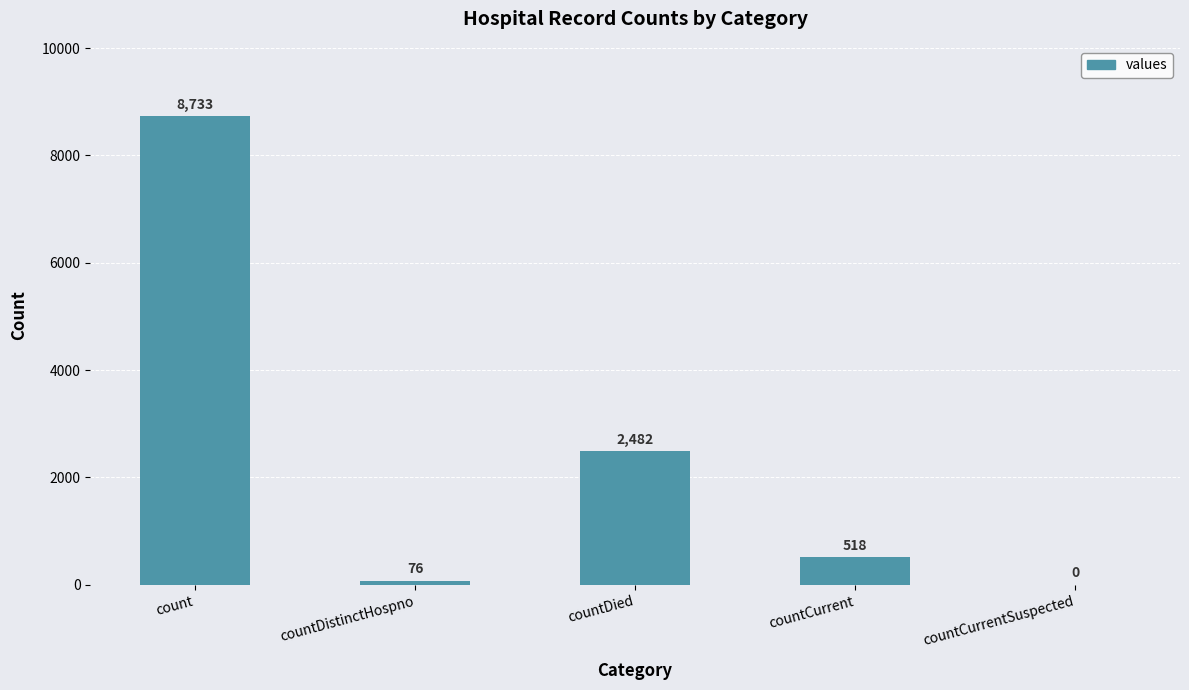

Between countDied and countCurrent, which is larger?

countDied